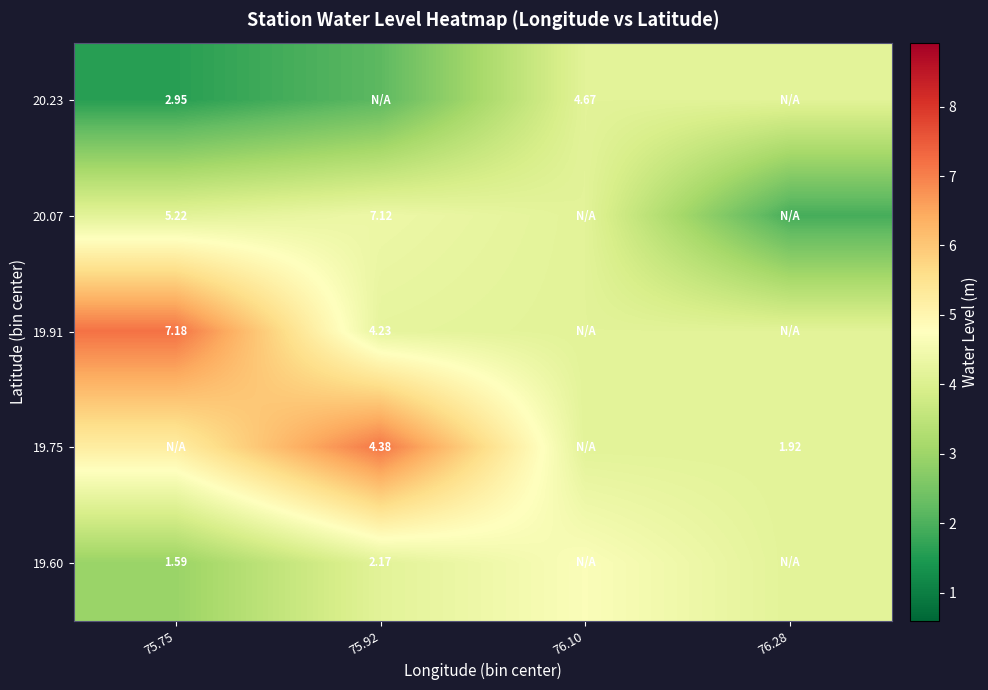

What is the minimum value shown in the chart?

1.6